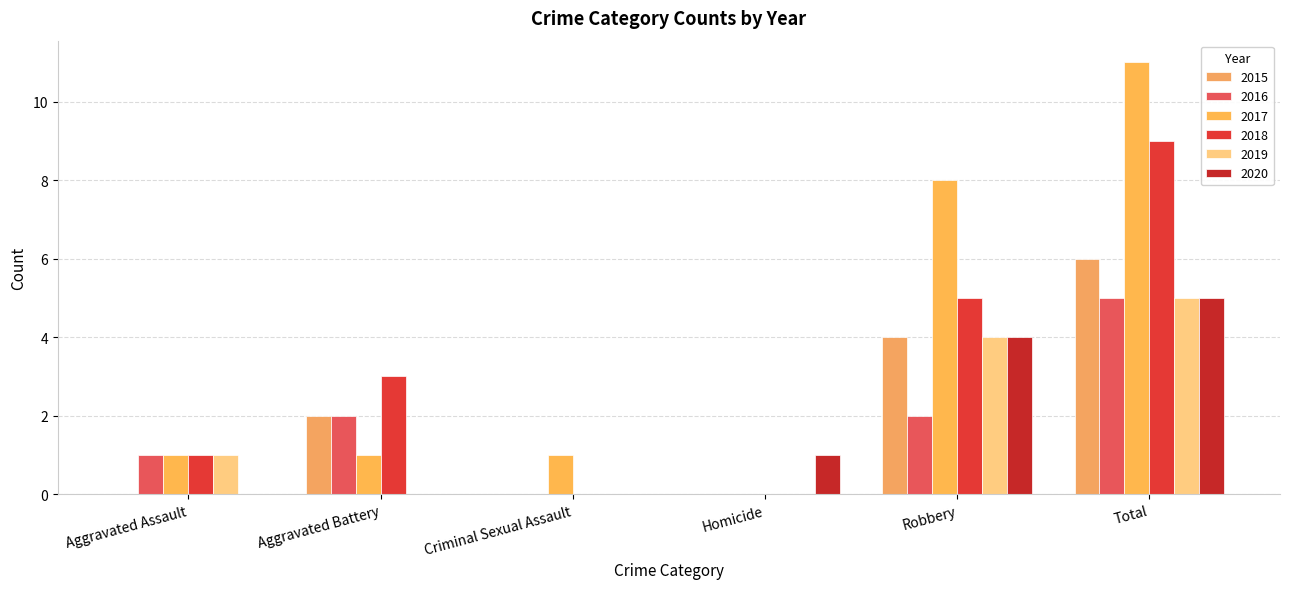

Is the value of 2020 at Criminal Sexual Assault greater than the value of 2018 at Total?

No